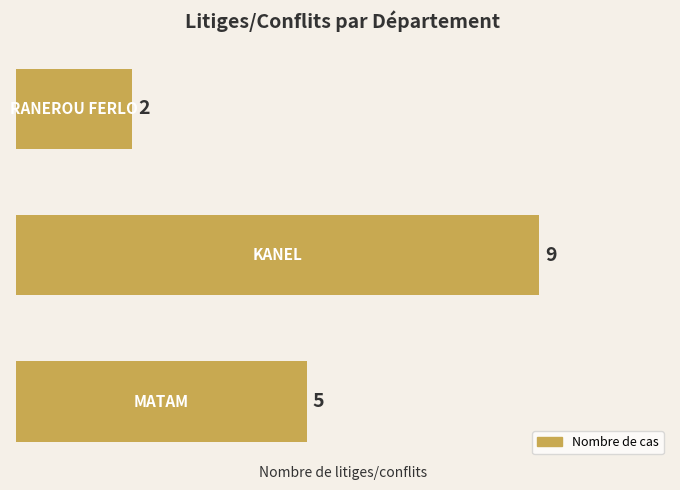

What is the sum of all values?

16